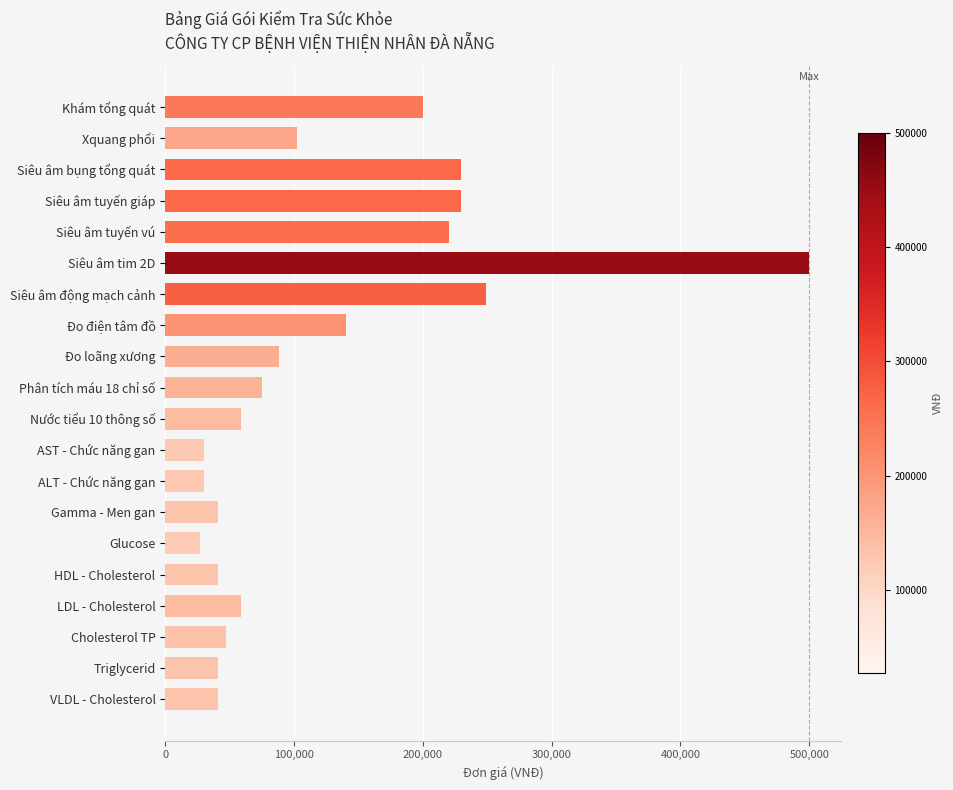

Reading bottom to top, extract all data points from this chart.

41000	41000	47000	59000	41000	27000	41000	30000	30000	59000	75000	88000	140000	249000	500000	220000	230000	230000	102000	200000